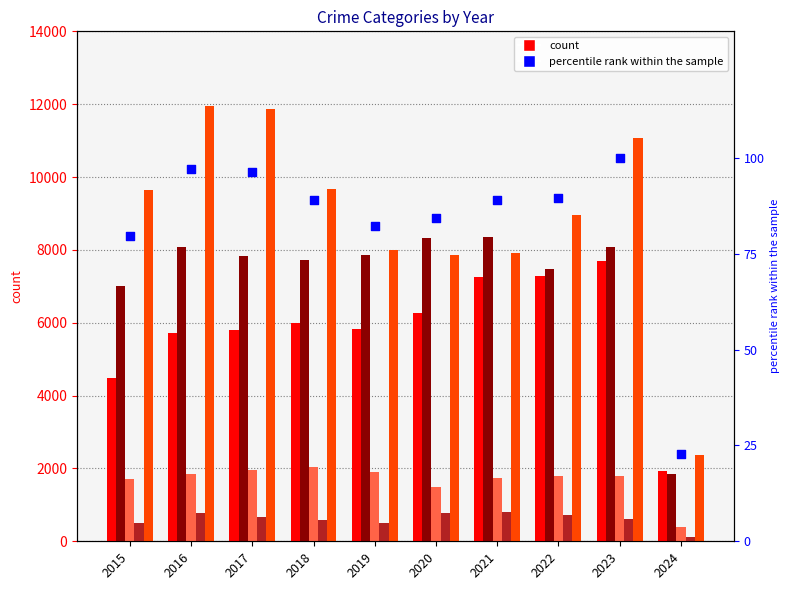

Is the value of Homicide at 2019 greater than the value of Robbery at 2022?

No